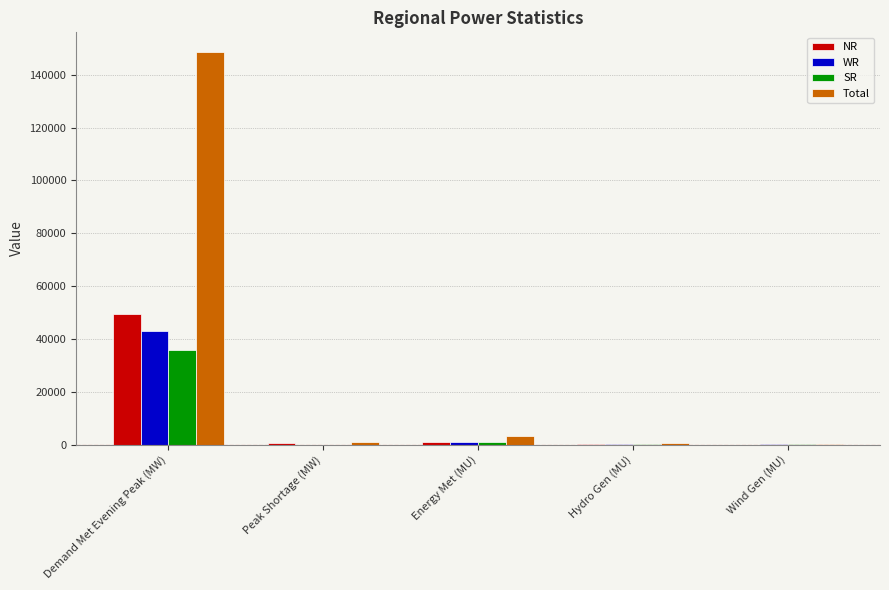

What is the highest value of the SR series?

35758